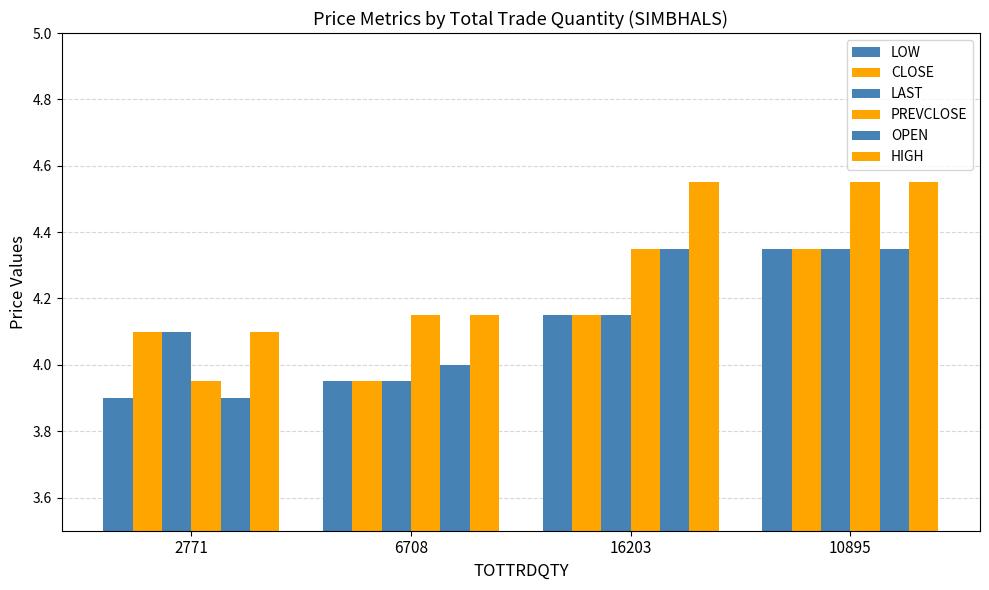

List the labels in order of CLOSE value, largest first.

10895, 16203, 2771, 6708